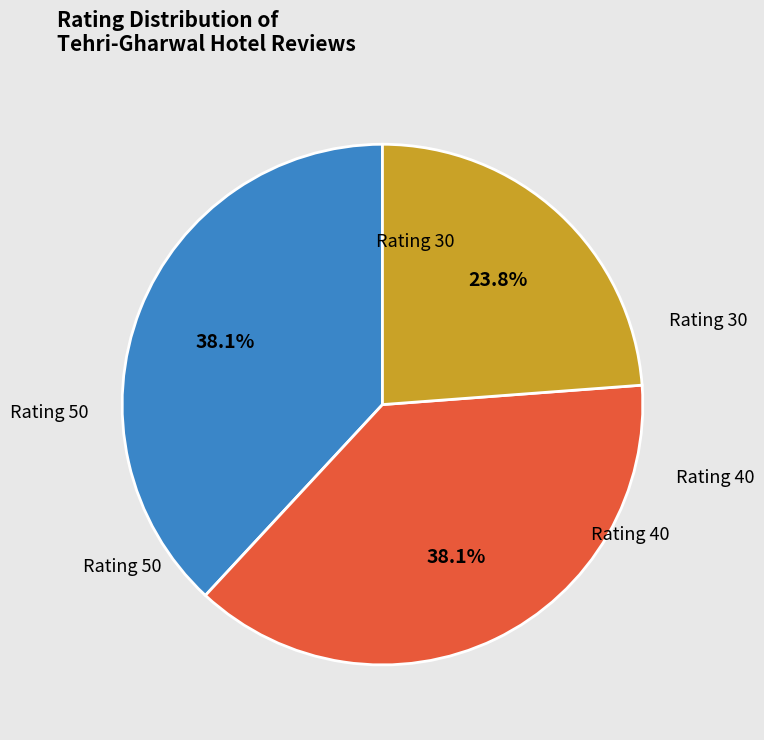

How many slices are in this pie chart?

3